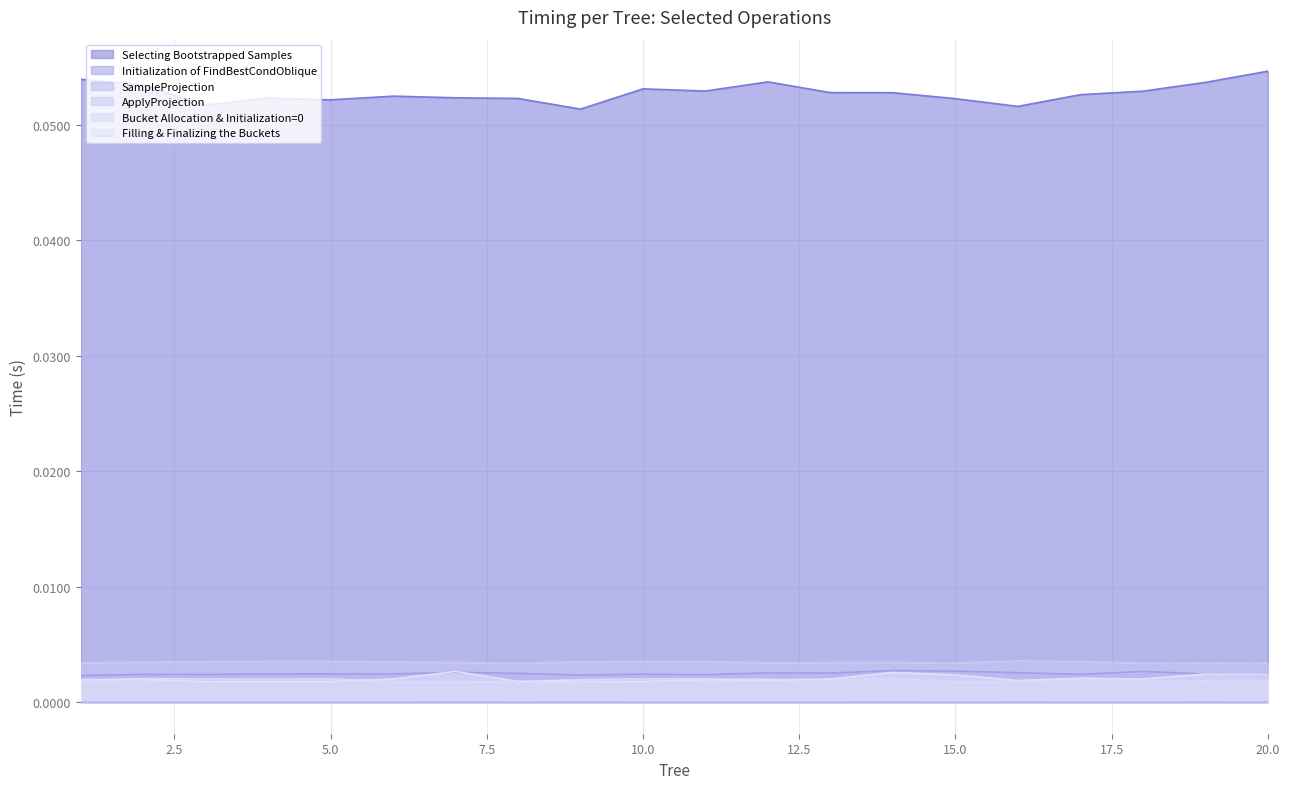

What is the value of the Selecting Bootstrapped Samples point at the 10th from the left?

0.1